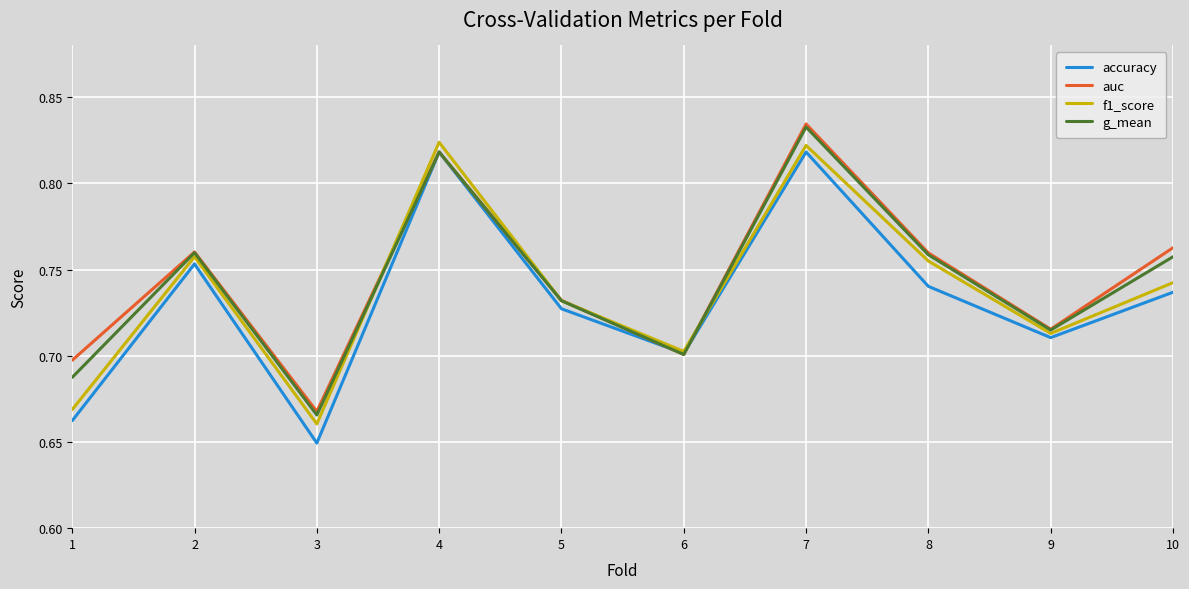

True or false: f1_score and g_mean intersect in this chart.

True